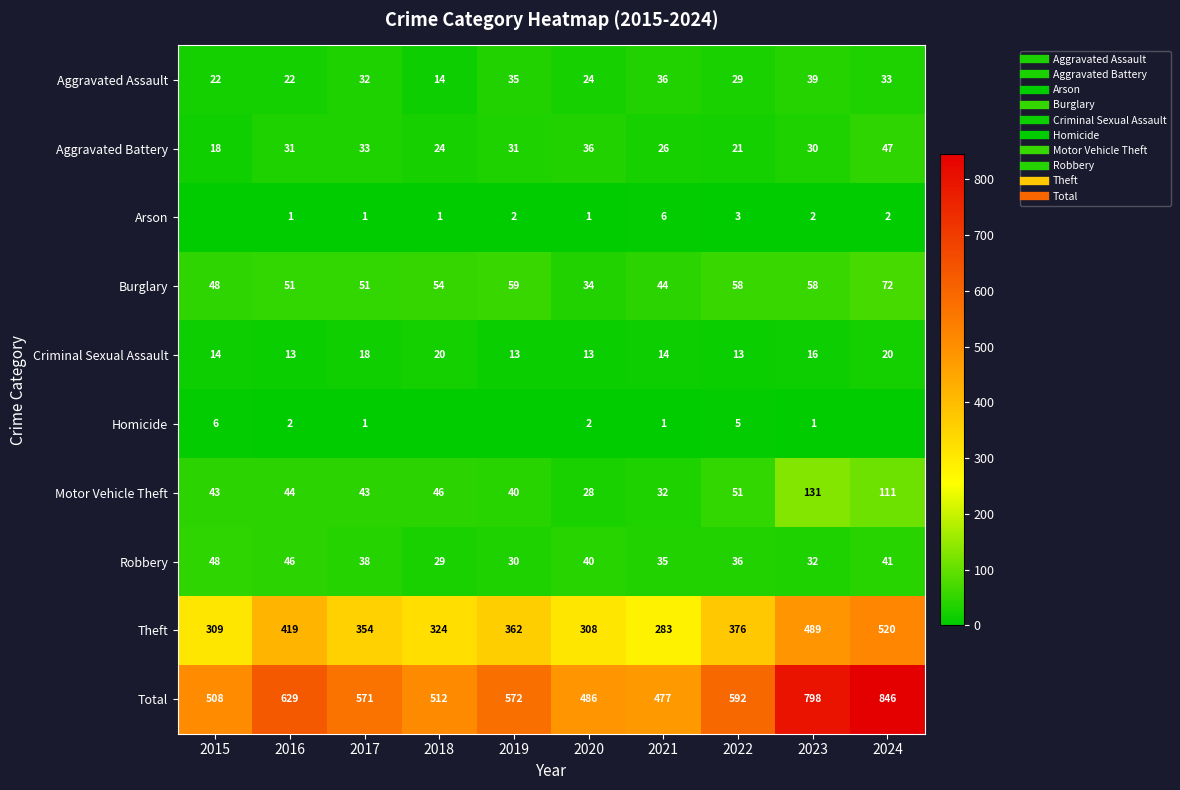

Rank the series at 2021 from lowest to highest value.

Homicide, Arson, Criminal Sexual Assault, Aggravated Battery, Motor Vehicle Theft, Robbery, Aggravated Assault, Burglary, Theft, Total